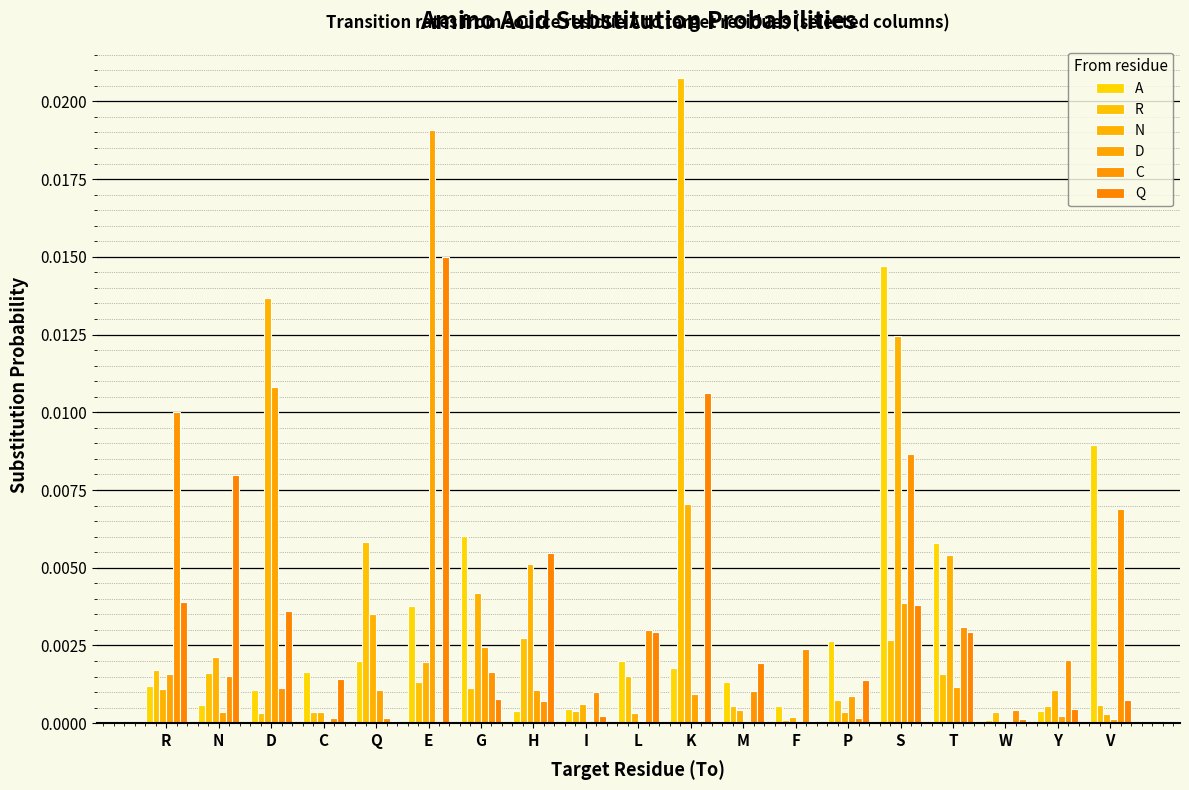

How many distinct data groups are displayed?

6